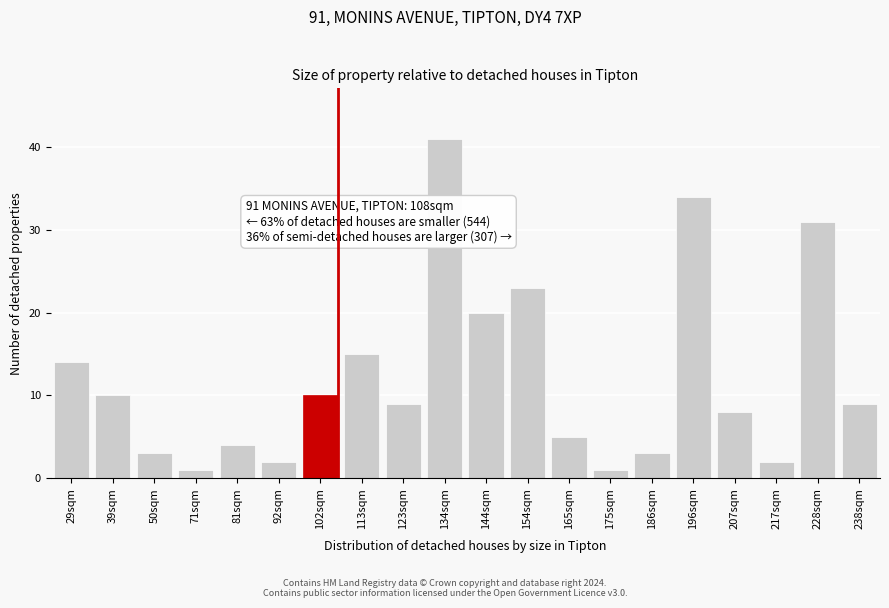

Reading right to left, transcribe all the data shown in this chart.

9	31	2	8	34	3	1	5	23	20	41	9	15	10	2	4	1	3	10	14